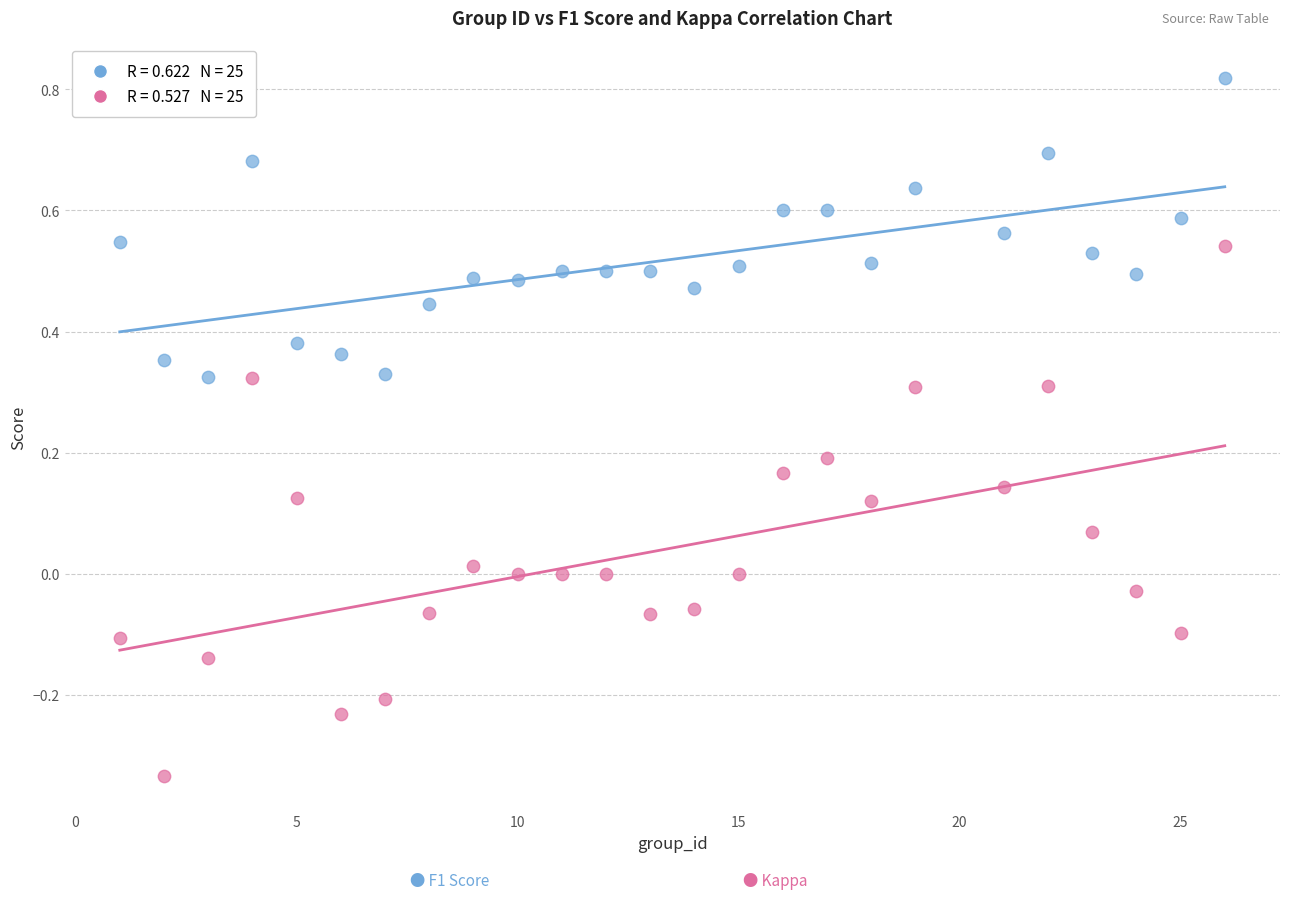

Across all data points, what is the range of Y values (max minus min)?

1.2